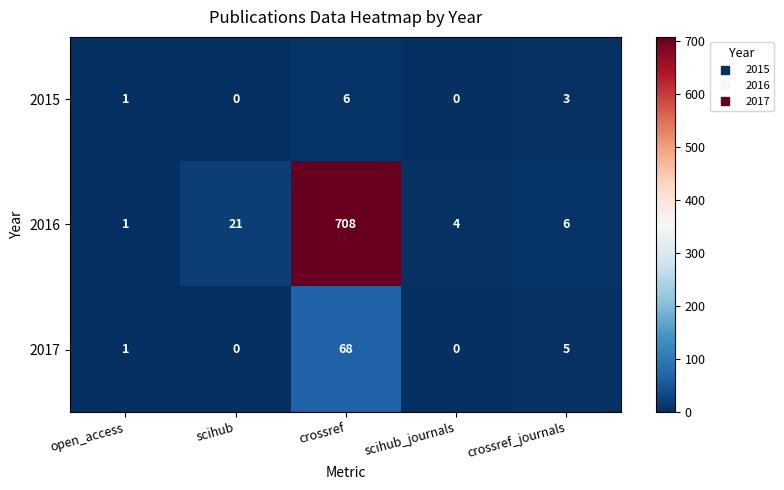

What is the maximum value shown in the chart?

708